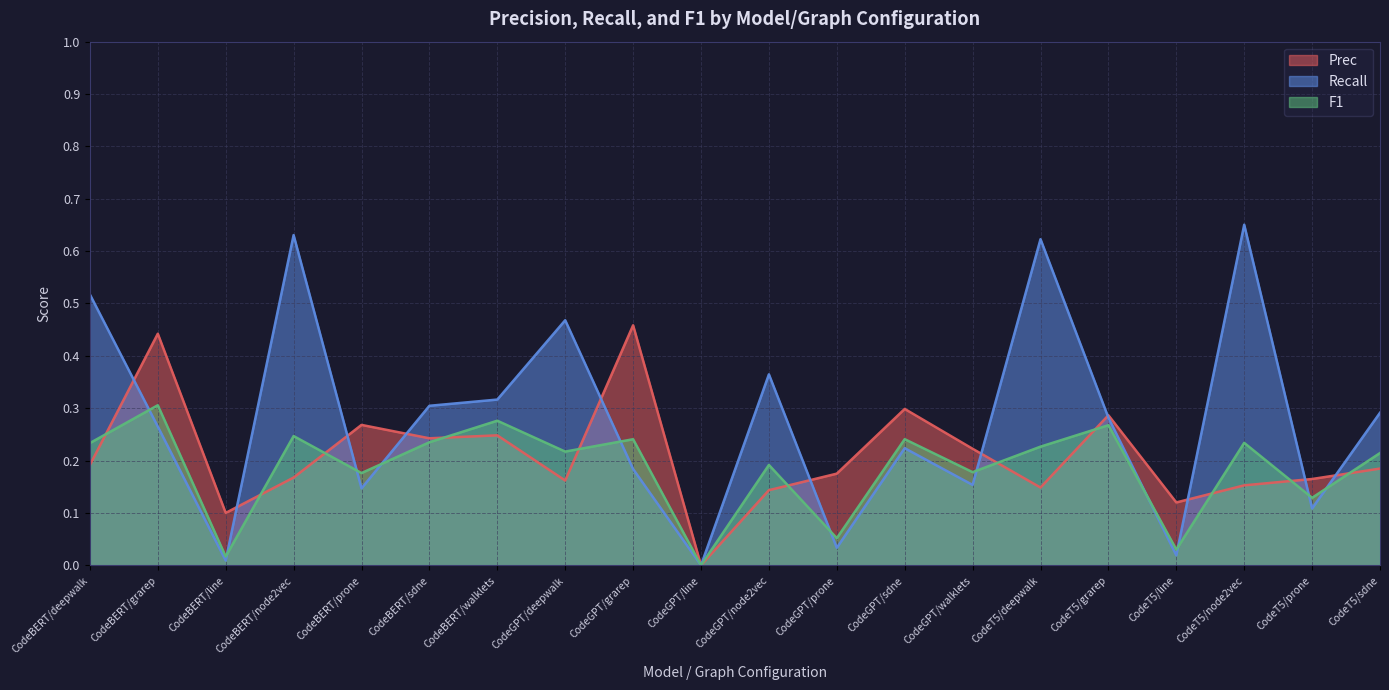

How many data points does each series have?

20